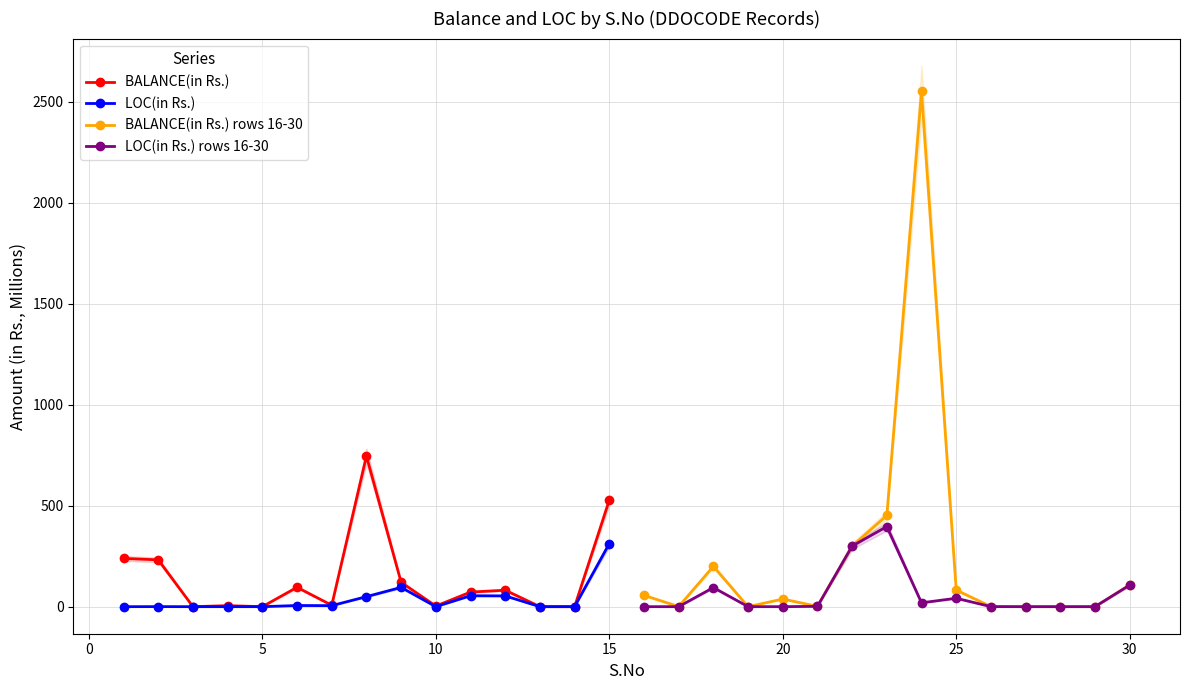

What is the value of the LOC(in Rs.) rows 16-30 point at the 7th from the left?

300.0